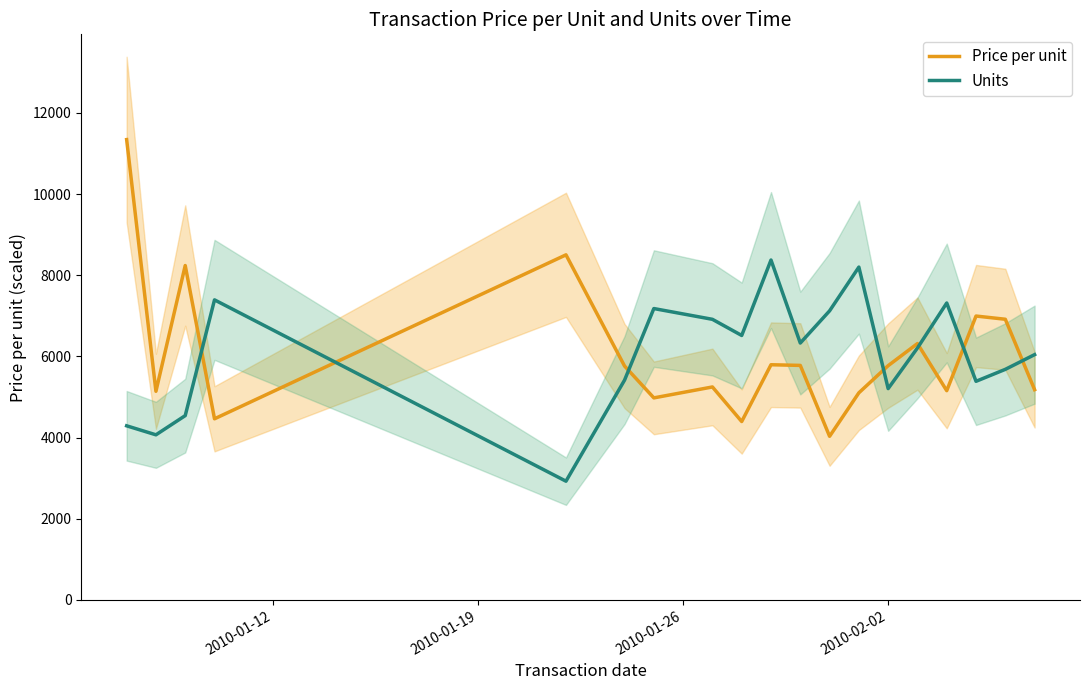

The Price per unit series shows 9099.9 at 9. True or false?

False